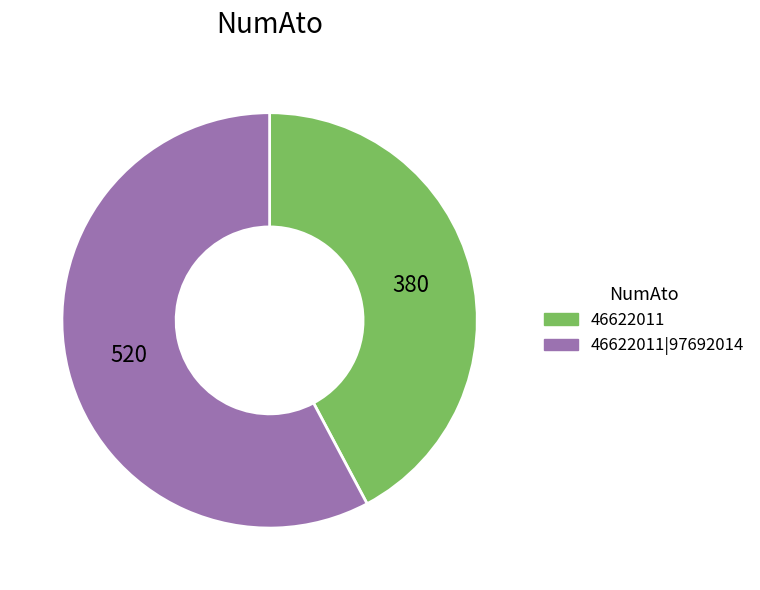

The 46622011|97692014 slice represents 34% of the pie. True or false?

False